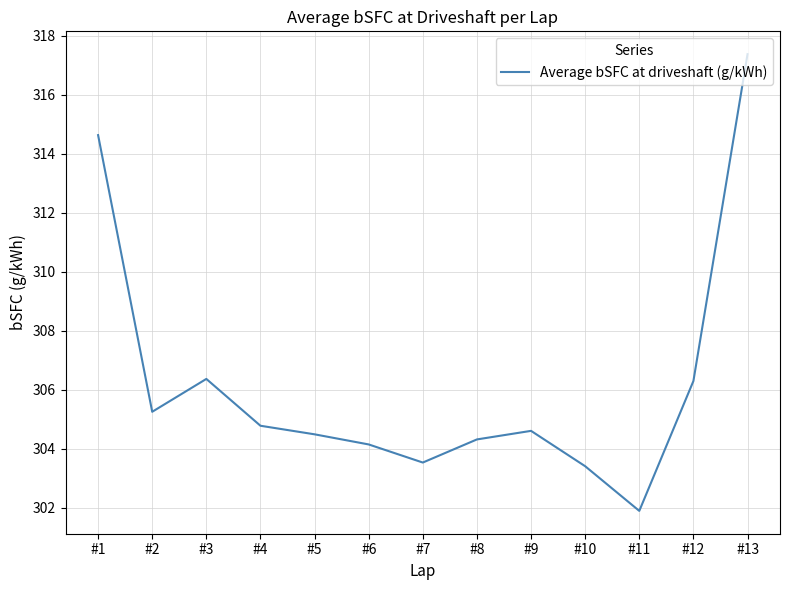

The value at #12 is 306.3. True or false?

True